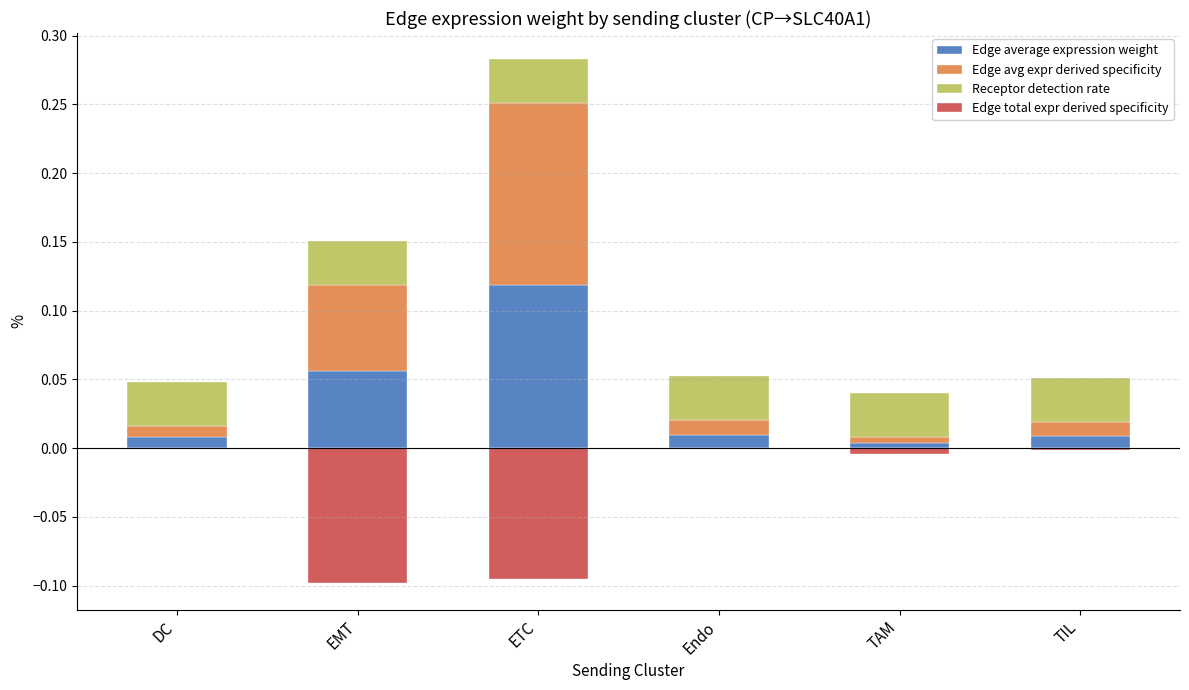

Is it true that Edge average expression weight equals 0.1 at ETC?

True